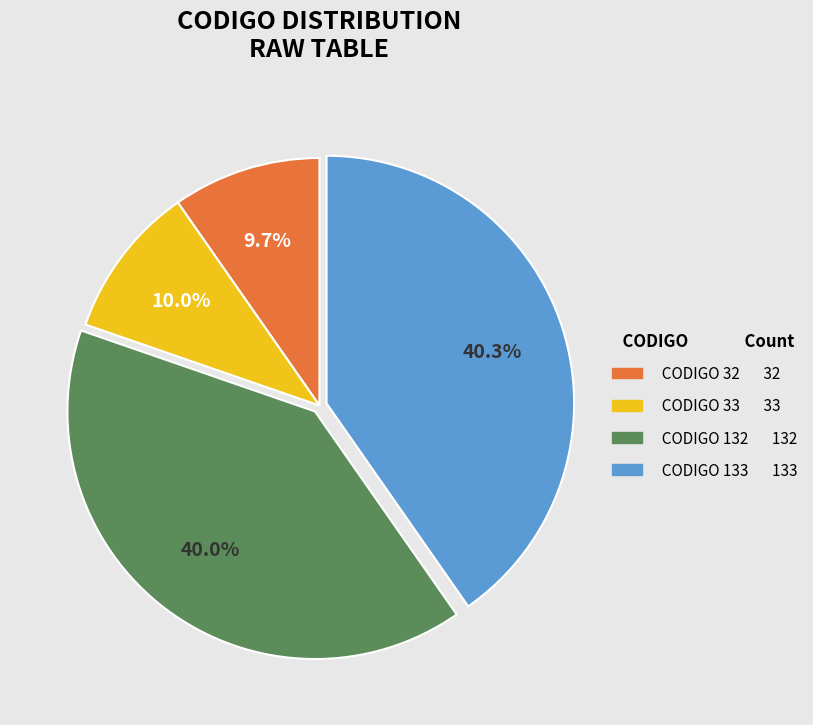

To the nearest percent, what is the difference between the largest and smallest slice percentages?

31%